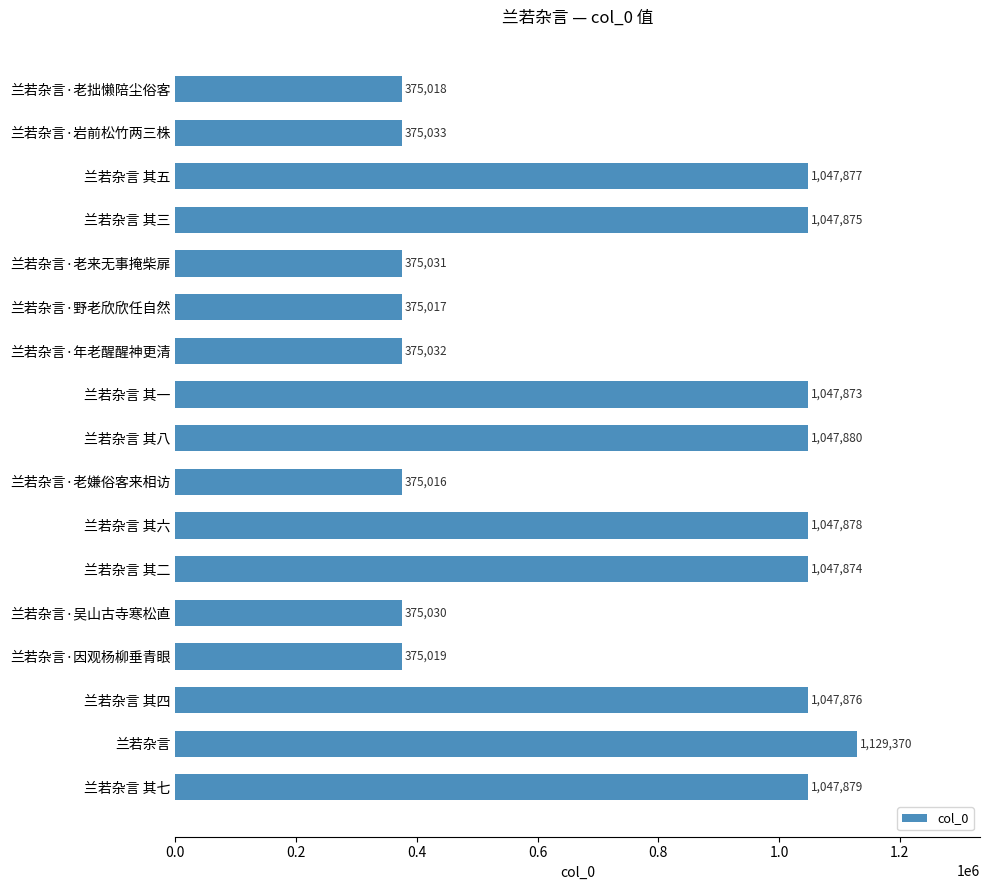

What is the change in value from 兰若杂言 其三 to 兰若杂言·野老欣欣任自然?

-672858